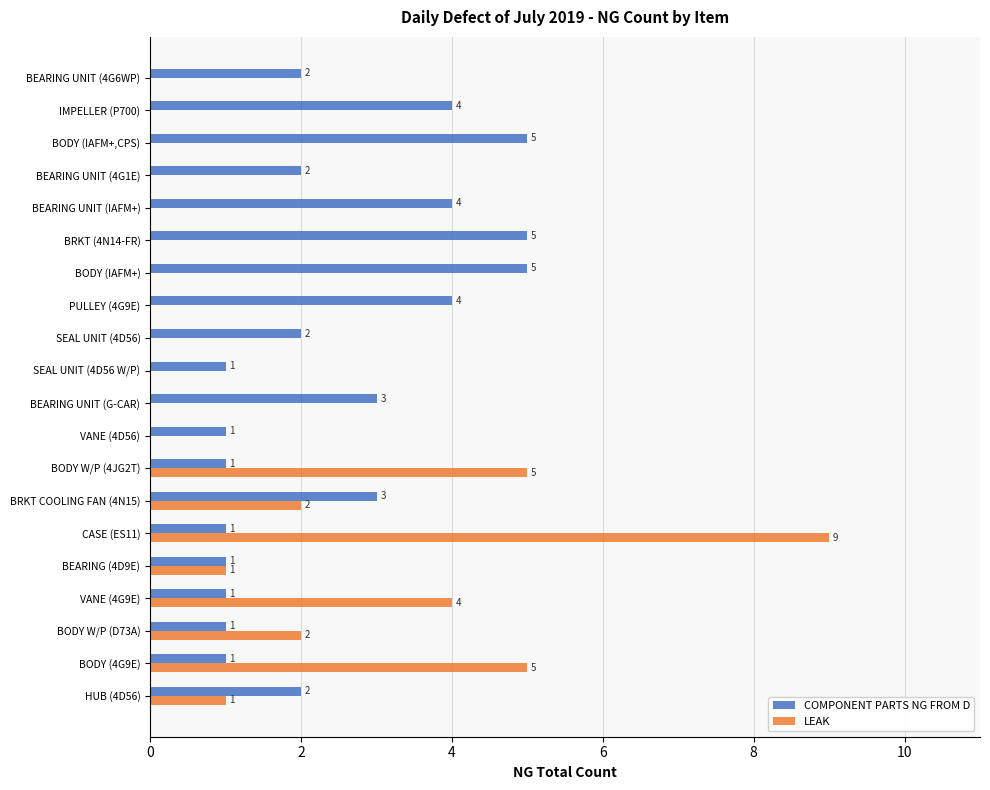

Is it true that LEAK equals 9 at CASE (ES11)?

True